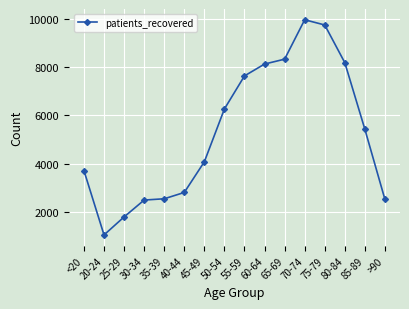

What is the sum of the values at 85-89 and 75-79?

15150